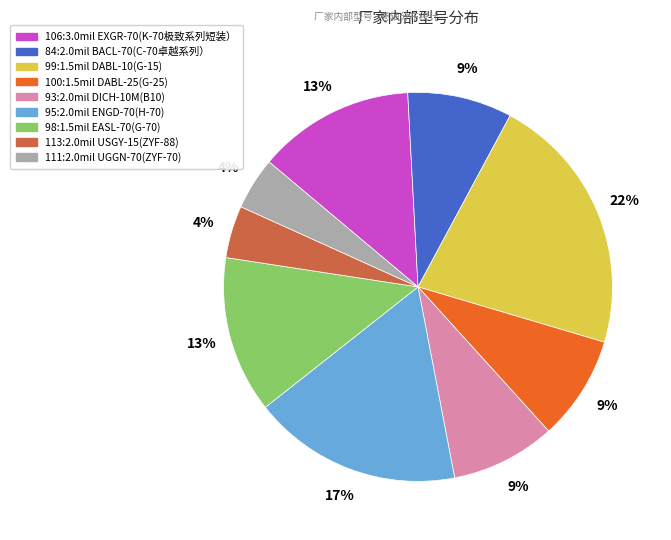

To the nearest percent, what is the difference between the 84:2.0mil BACL-70(C-70卓越系列） and 99:1.5mil DABL-10(G-15) slice percentages?

13%